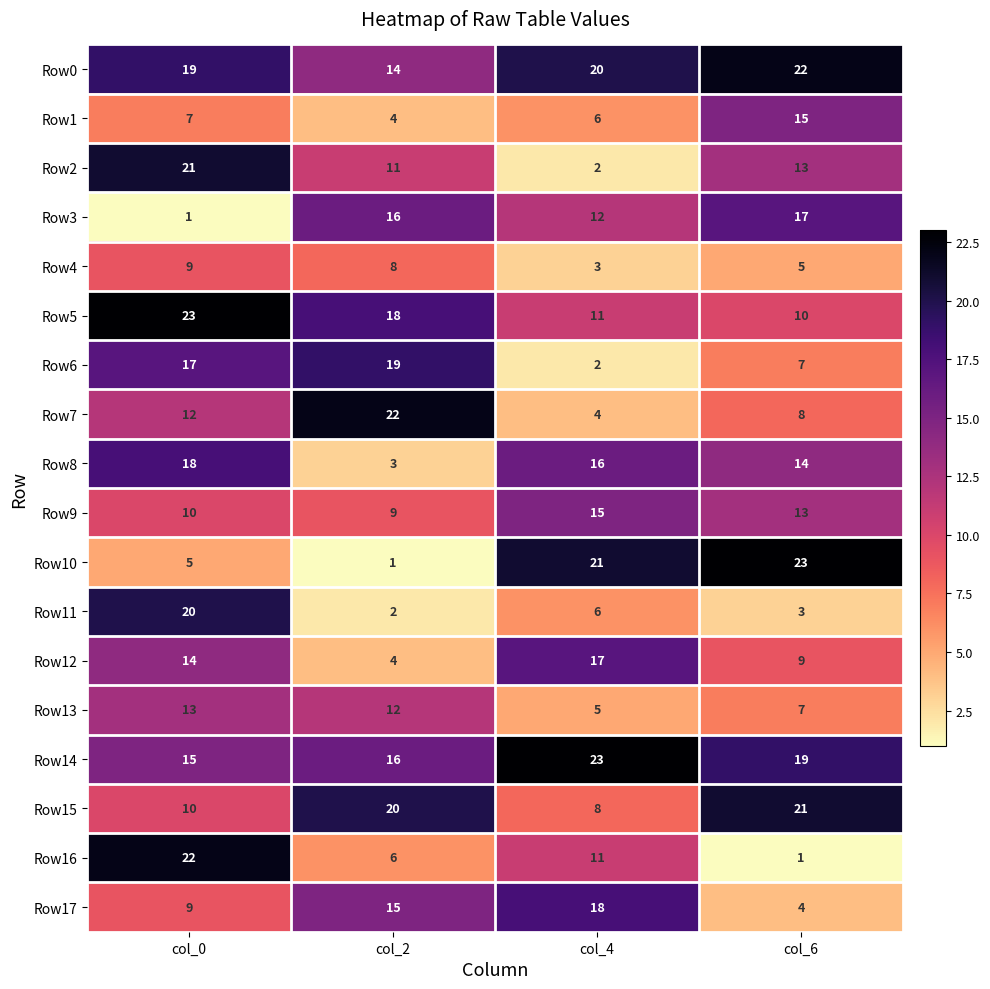

Is it true that Row1 equals 15 at col_6?

True